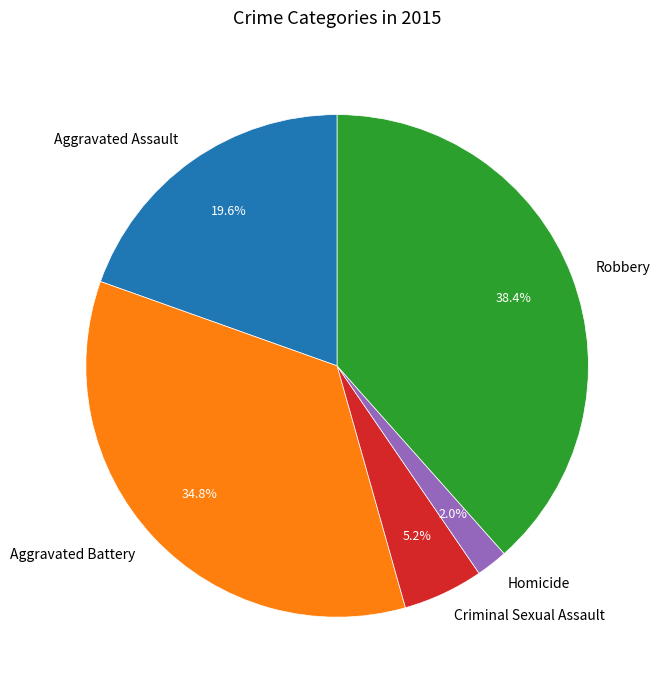

Approximately how many times larger is the value at Robbery compared to Aggravated Battery?

1.1